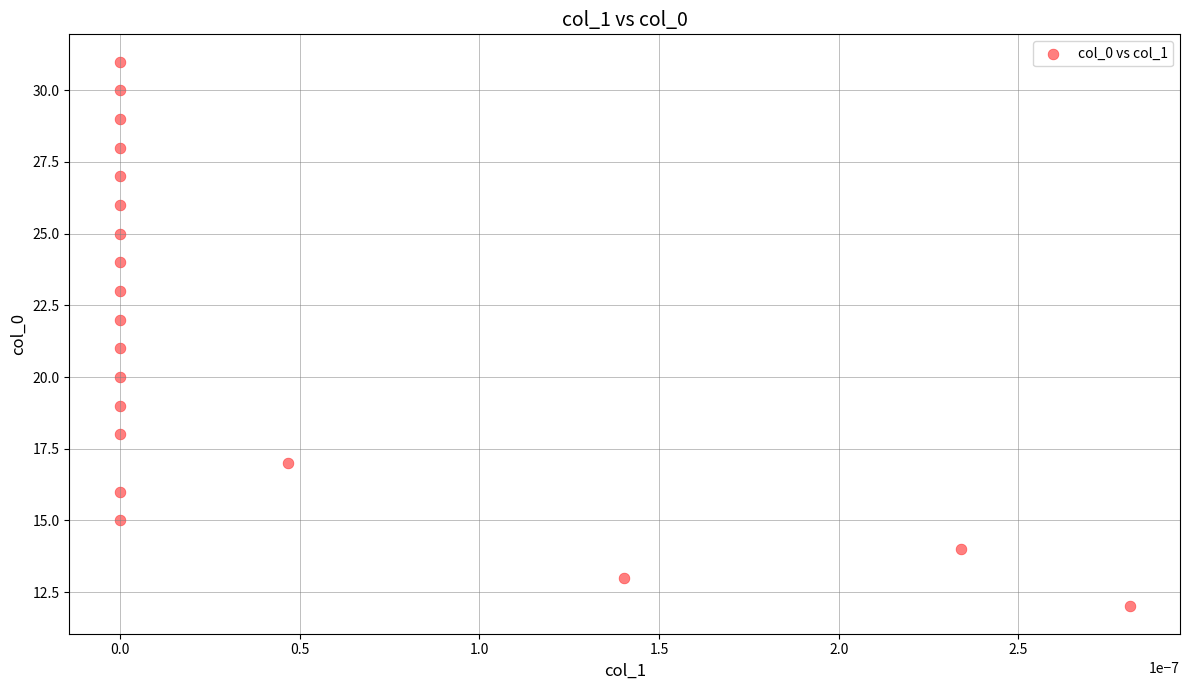

What is the range of Y values (max minus min)?

19